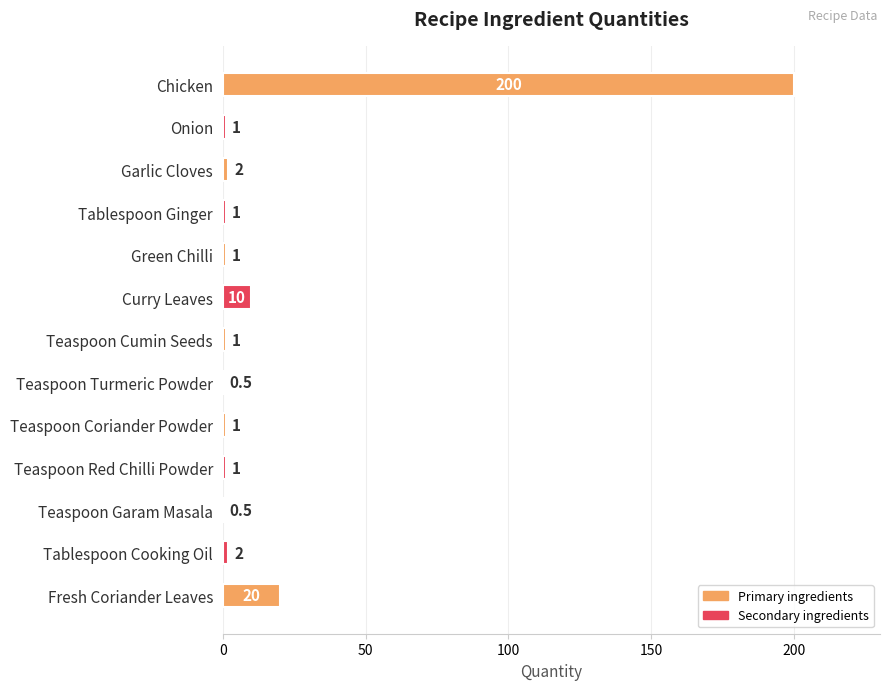

Reading top to bottom, extract all data points from this chart.

Chicken=200.0	Onion=1.0	Garlic Cloves=2.0	Tablespoon Ginger=1.0	Green Chilli=1.0	Curry Leaves=10.0	Teaspoon Cumin Seeds=1.0	Teaspoon Turmeric Powder=0.5	Teaspoon Coriander Powder=1.0	Teaspoon Red Chilli Powder=1.0	Teaspoon Garam Masala=0.5	Tablespoon Cooking Oil=2.0	Fresh Coriander Leaves=20.0